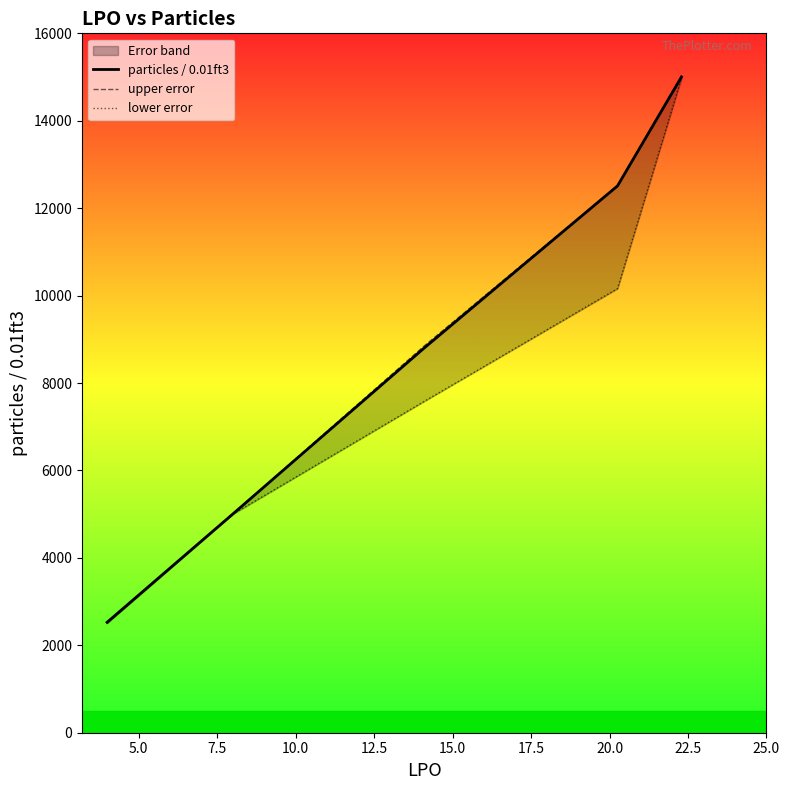

What is the lowest value of the particles / 0.01ft3 series?

2526.1